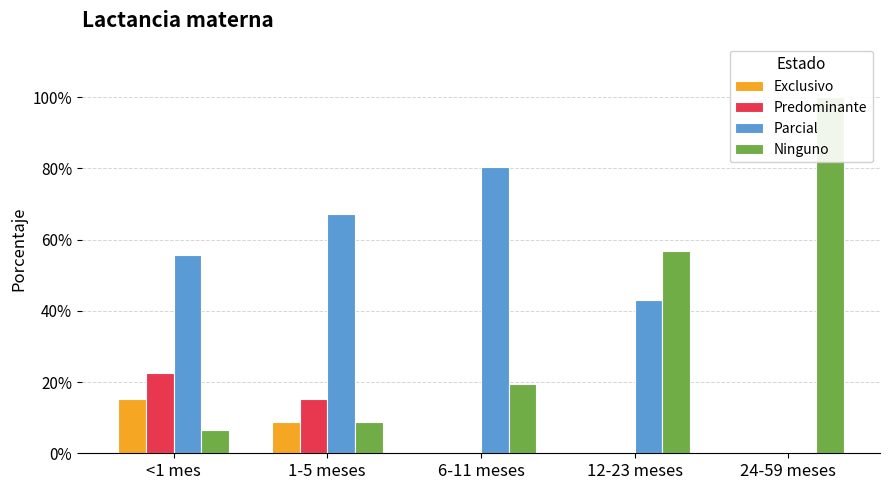

What is the label of the 2nd bar from the left?

1-5 meses